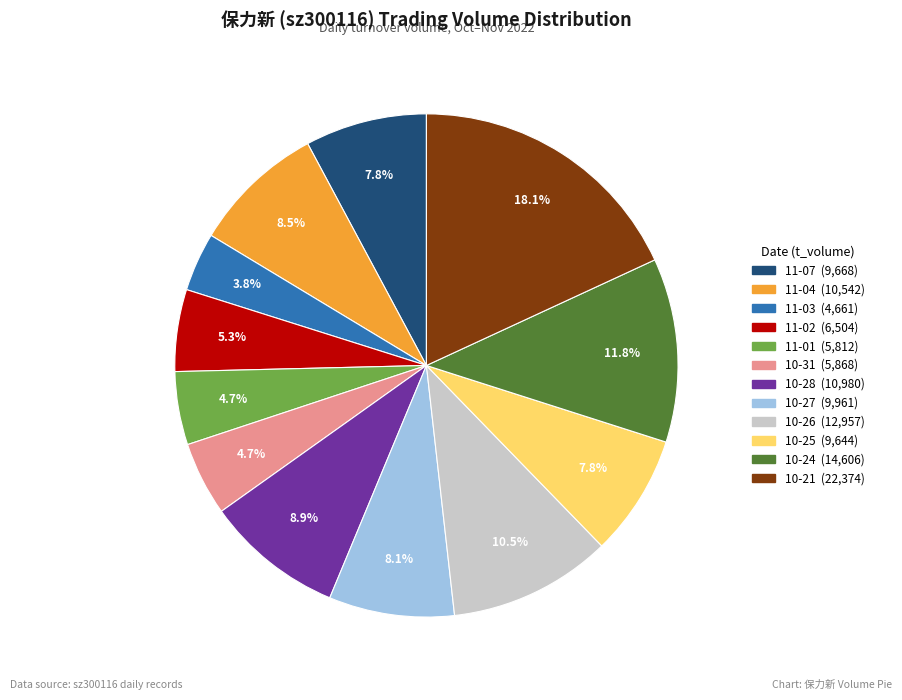

Is there a majority slice in this chart?

No